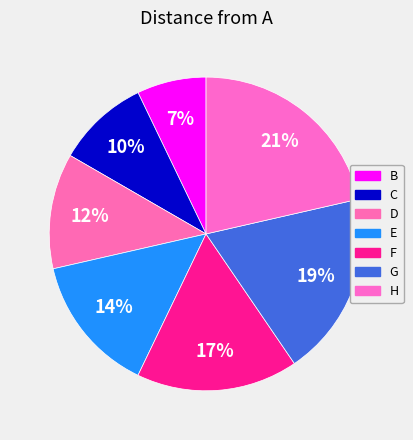

To the nearest percent, what is the difference between the B and D slice percentages?

5%